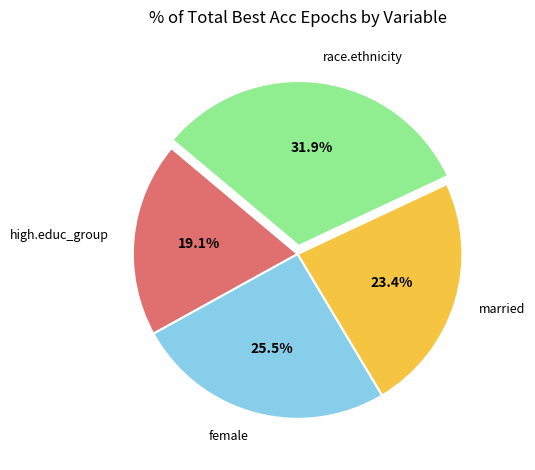

Which category has the biggest portion of the pie?

race.ethnicity